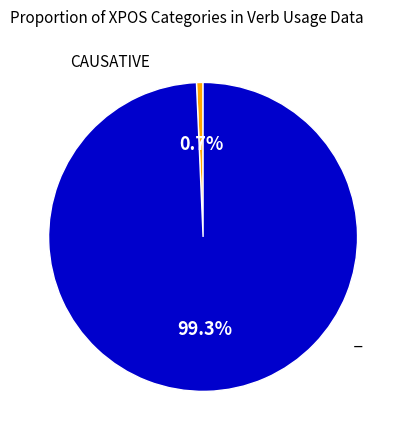

Does any single category account for the majority?

Yes